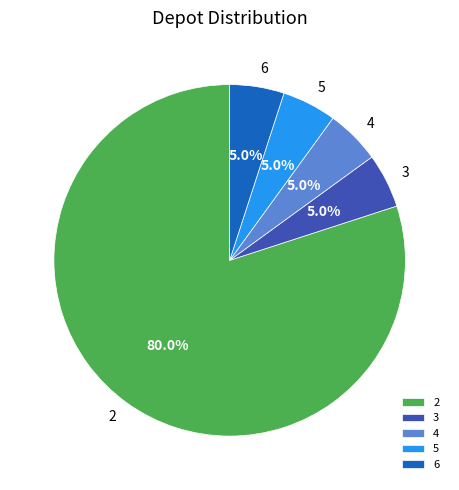

Which category accounts for the majority?

2